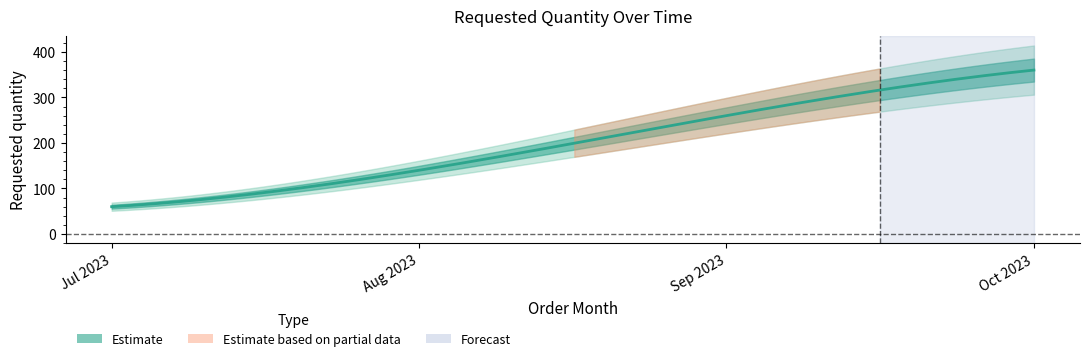

What is the minimum value shown in the chart?

60